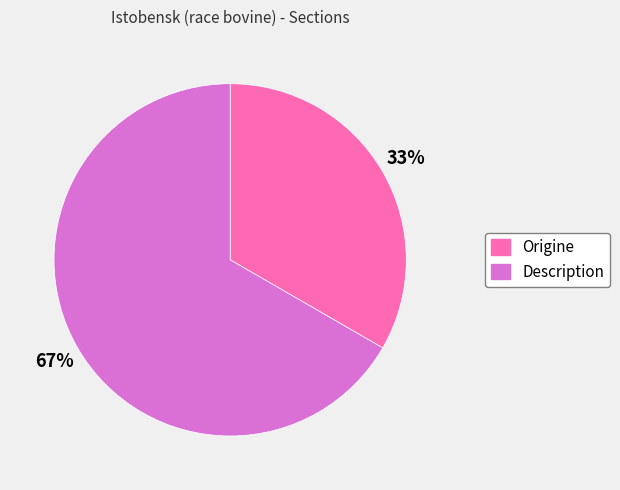

Does Description account for over 50% of the chart?

Yes